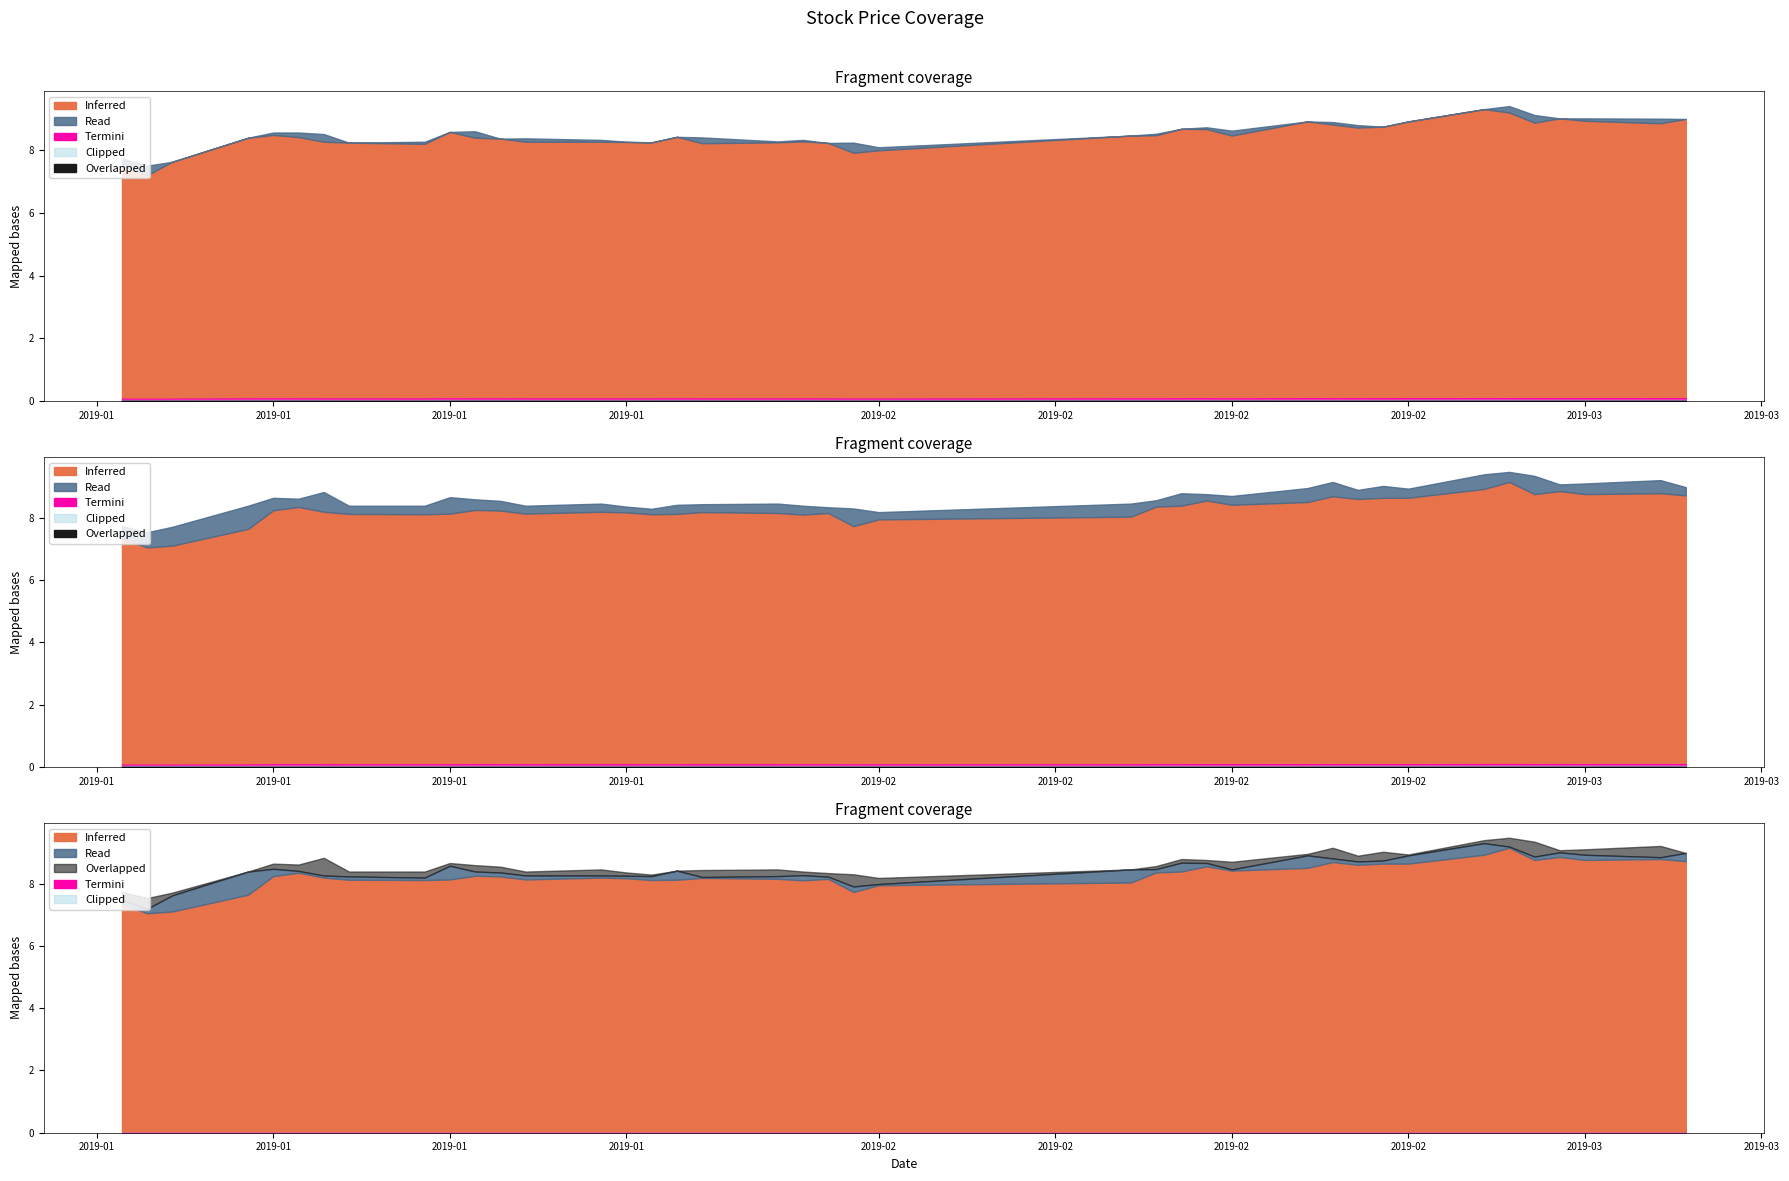

What is the sum of the close values at 27 and 24?

16.9